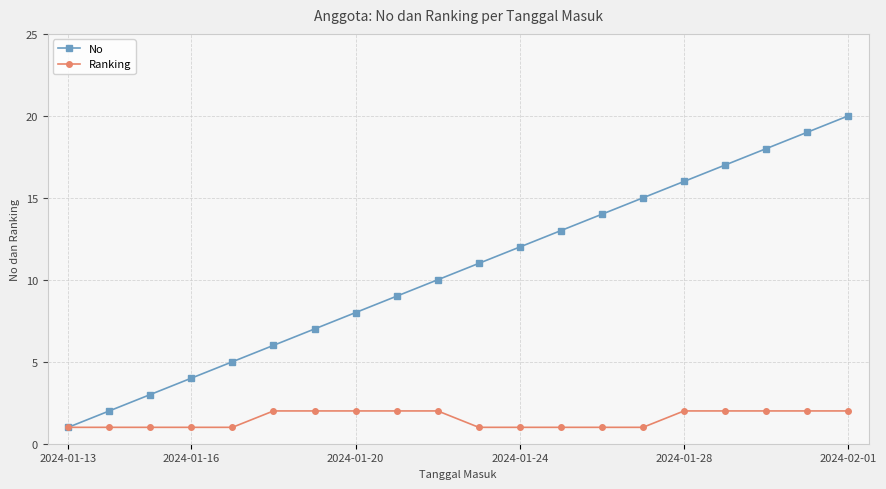

What is the sum of all Ranking values?

30